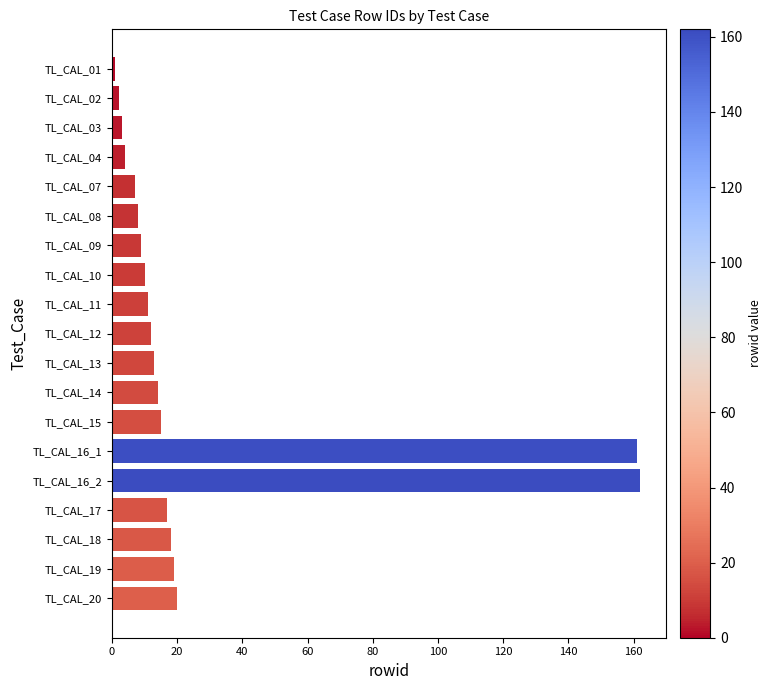

What is the label of the 18th bar from the top?

TL_CAL_19